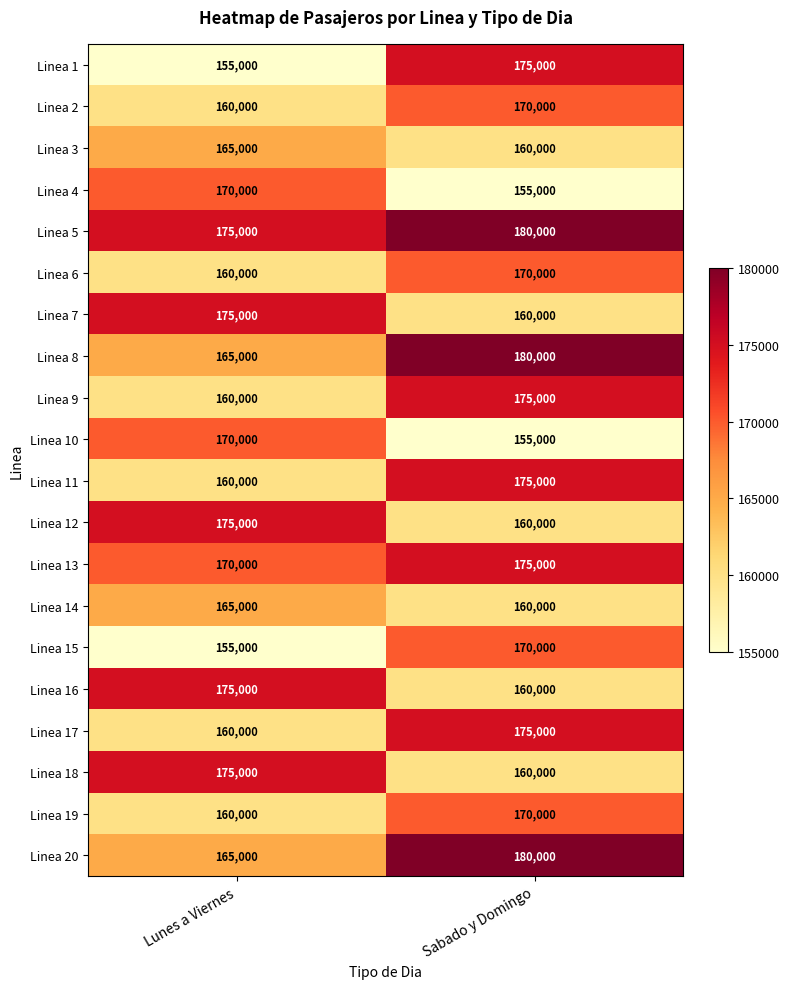

What is the total value across all series at Sabado y Domingo?

3365000